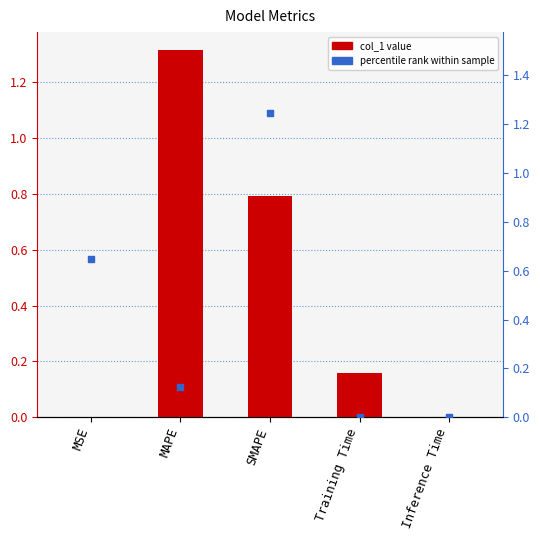

At how many categories does at least one series exceed 0?

5